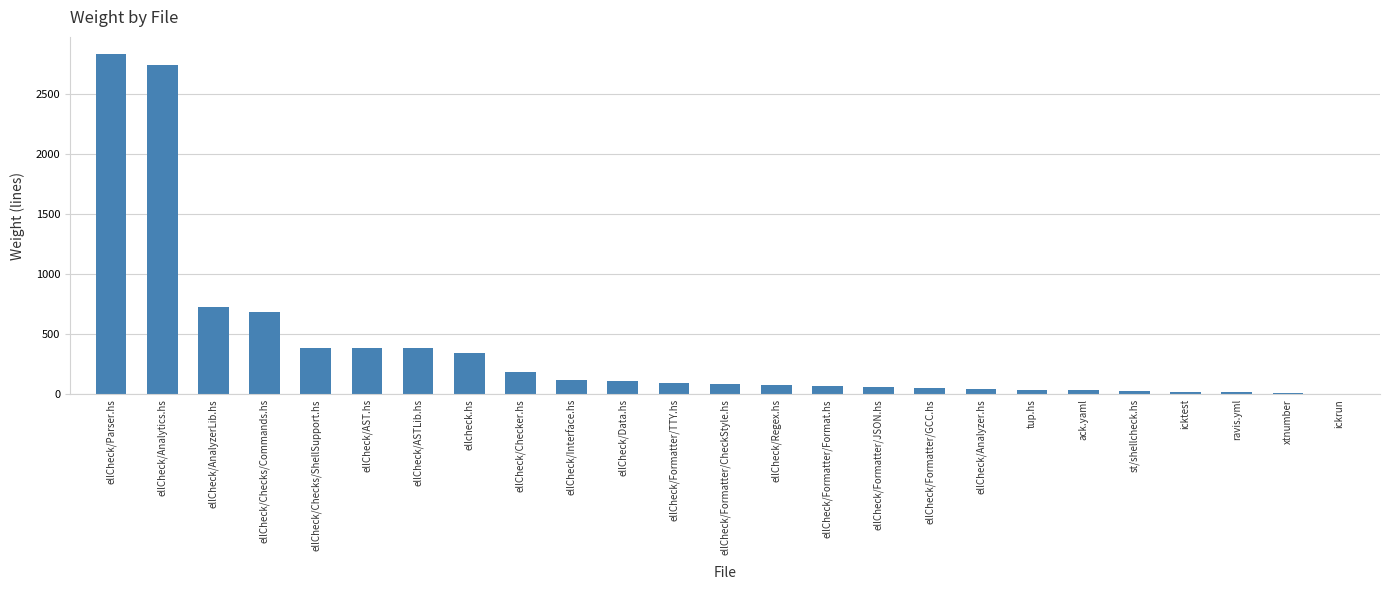

Where is the data nearest to the value 1420?

ellCheck/AnalyzerLib.hs